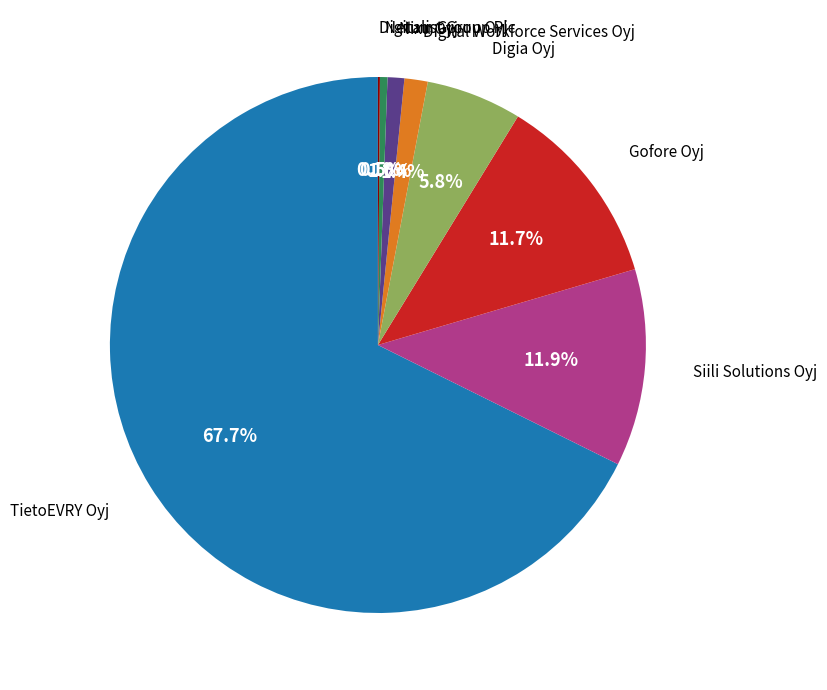

Is there a majority slice in this chart?

Yes